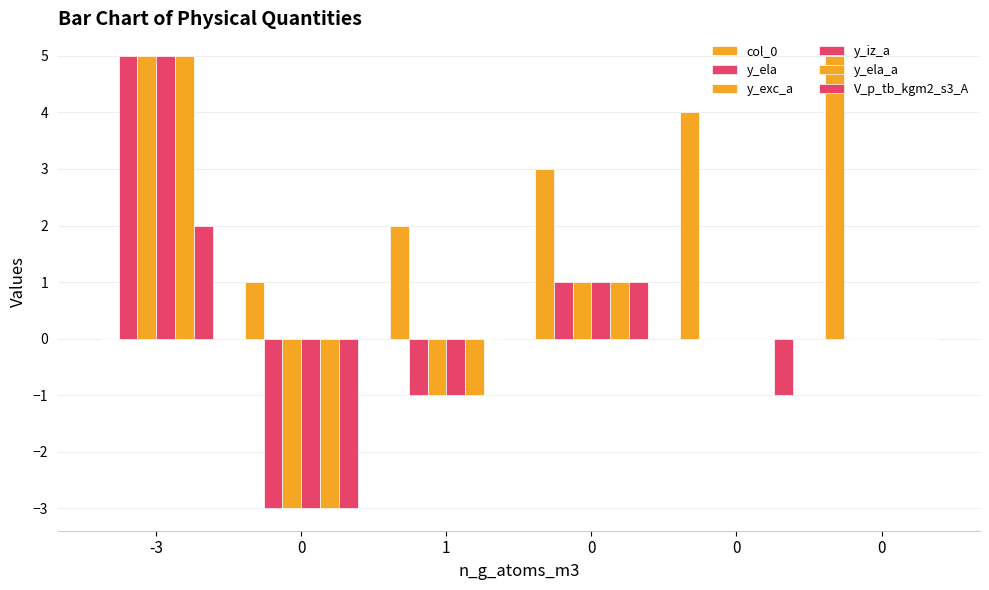

How many groups of bars are there?

6